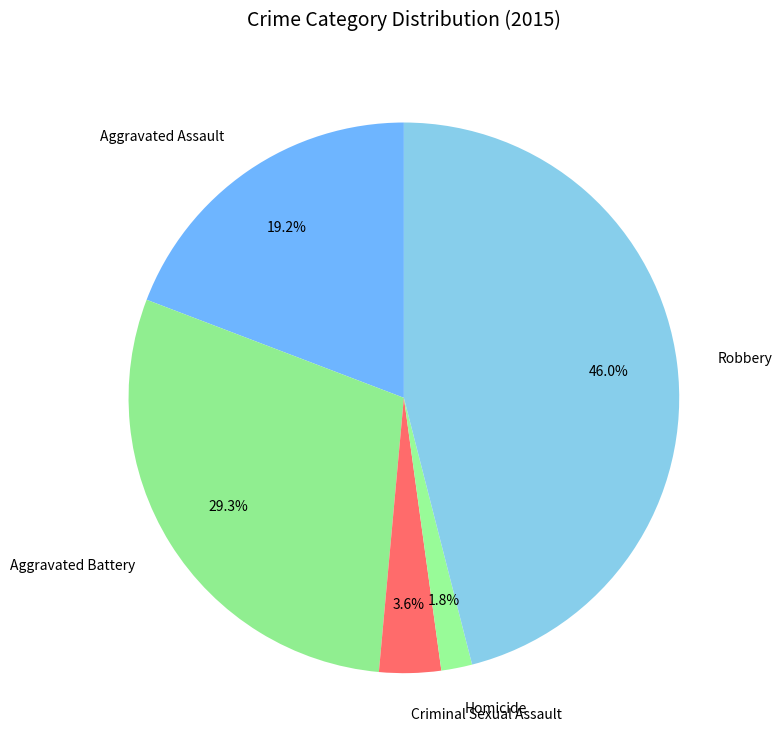

Is it true that Criminal Sexual Assault is 4% of the pie?

True